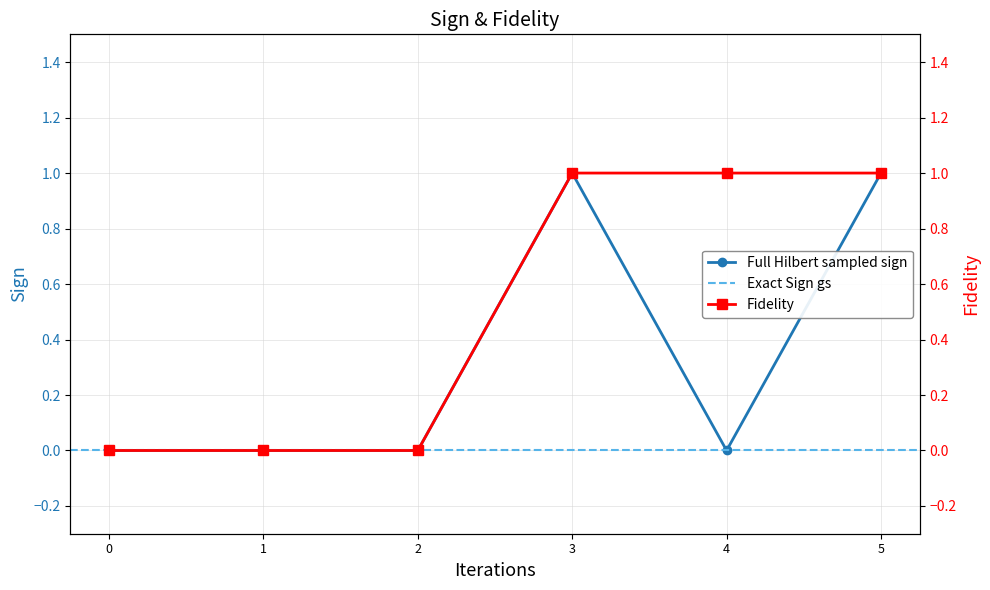

The value of Full Hilbert sampled sign at 0 is 0. True or false?

True